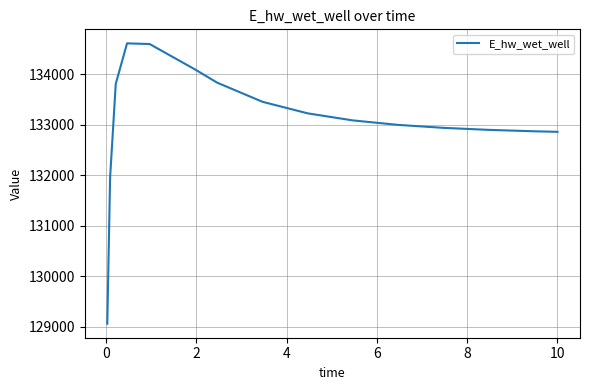

True or false: the data has more than 2 interior local peaks.

False